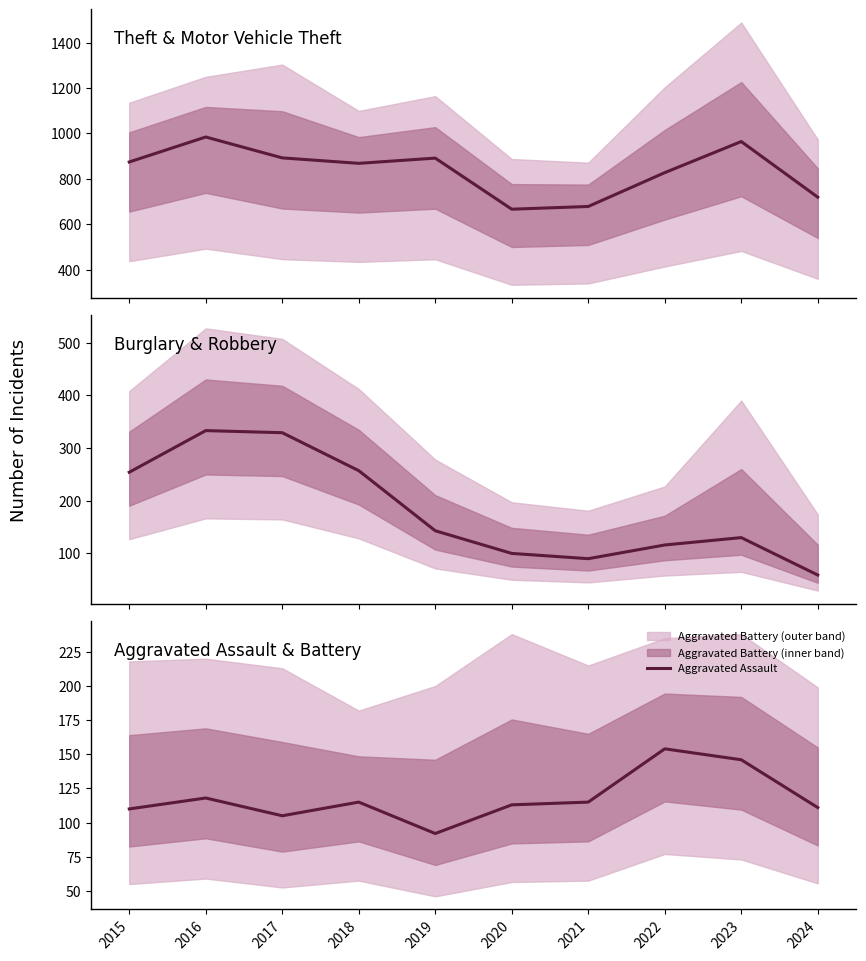

The Theft series shows 601 at 2017. True or false?

False